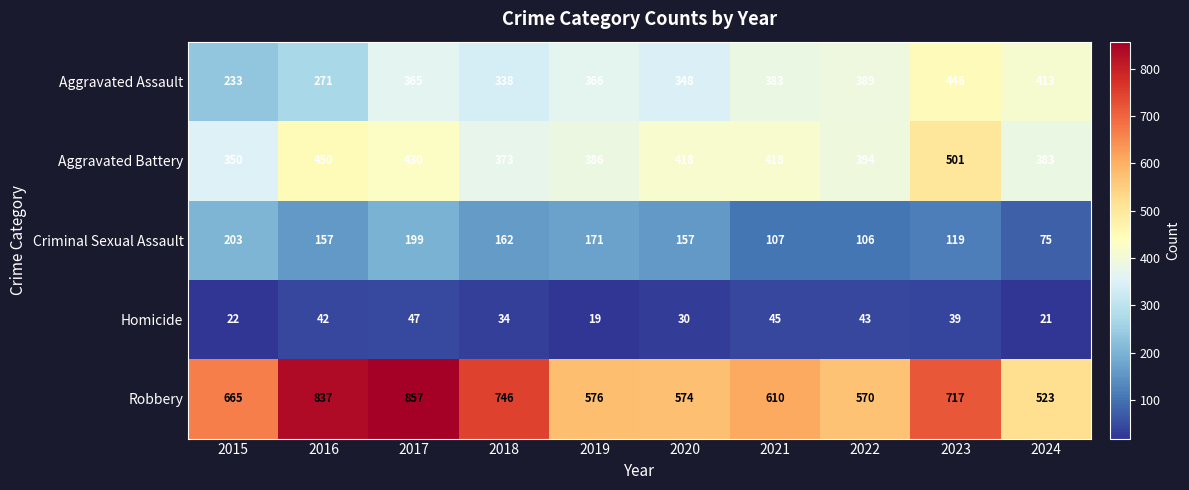

How many data points in Homicide are less than 39?

5